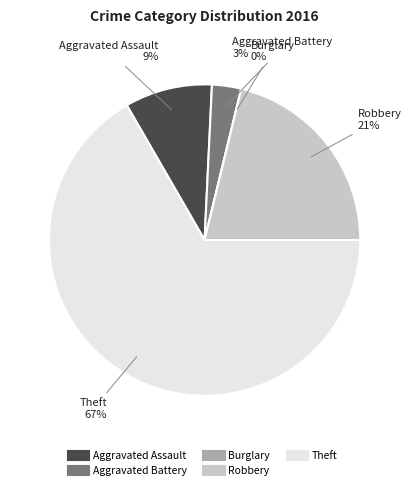

Do Robbery and Burglary together represent more than half of the pie?

No